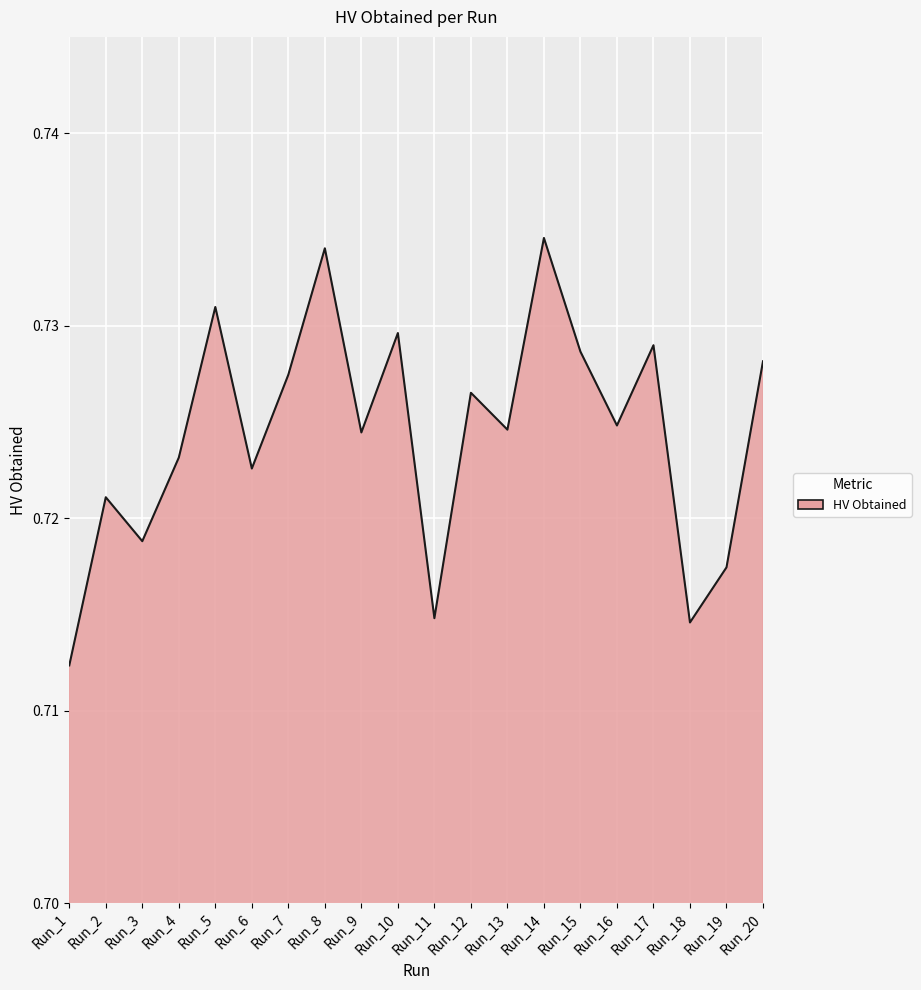

At which label is the value closest to 0?

Run_1